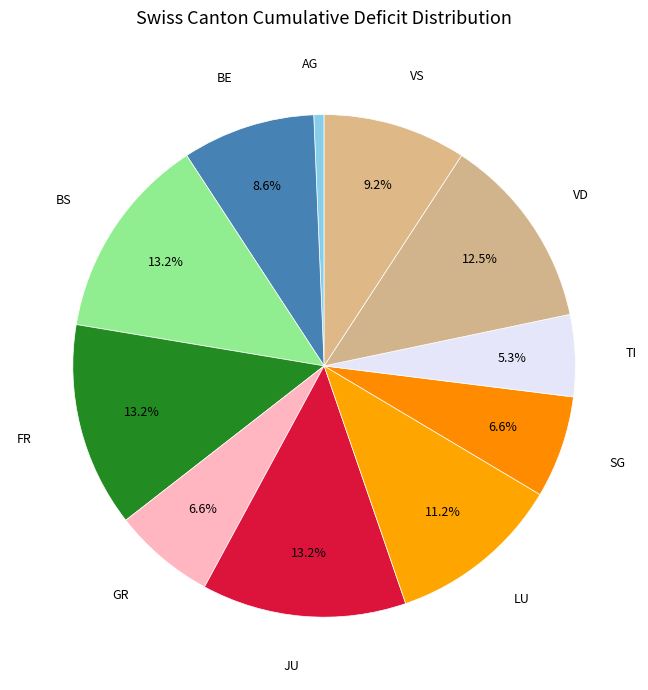

Between LU and GR, which is larger?

LU